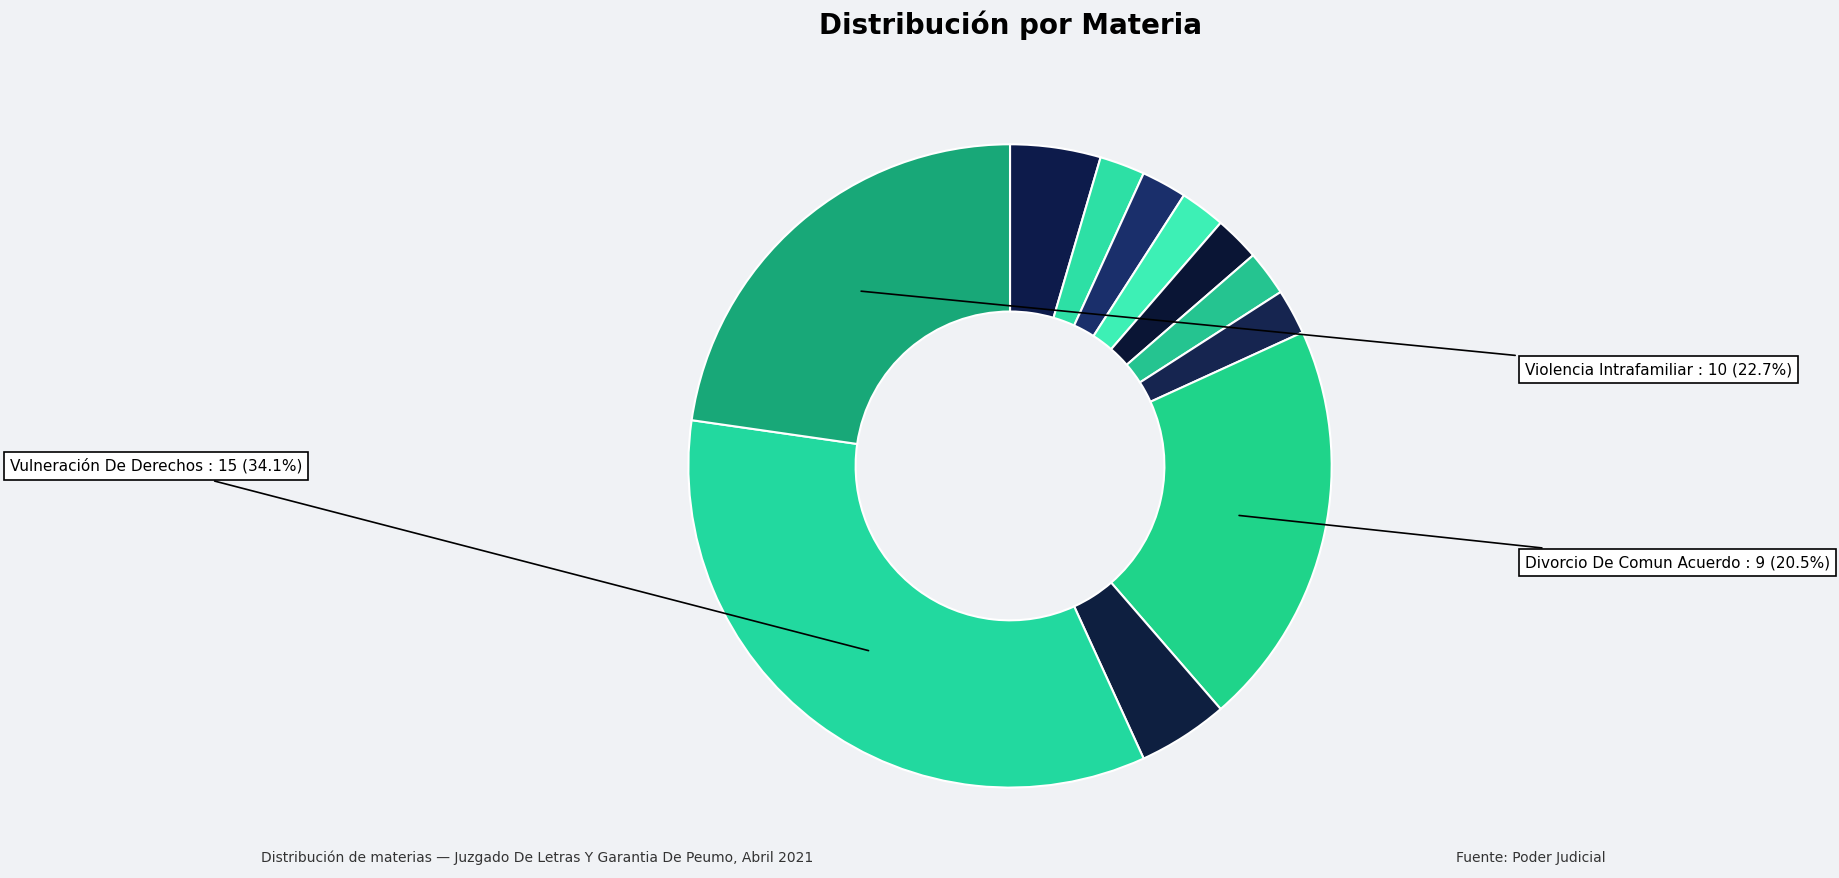

Which category has the smallest portion of the pie?

Alimentos, Cesacion